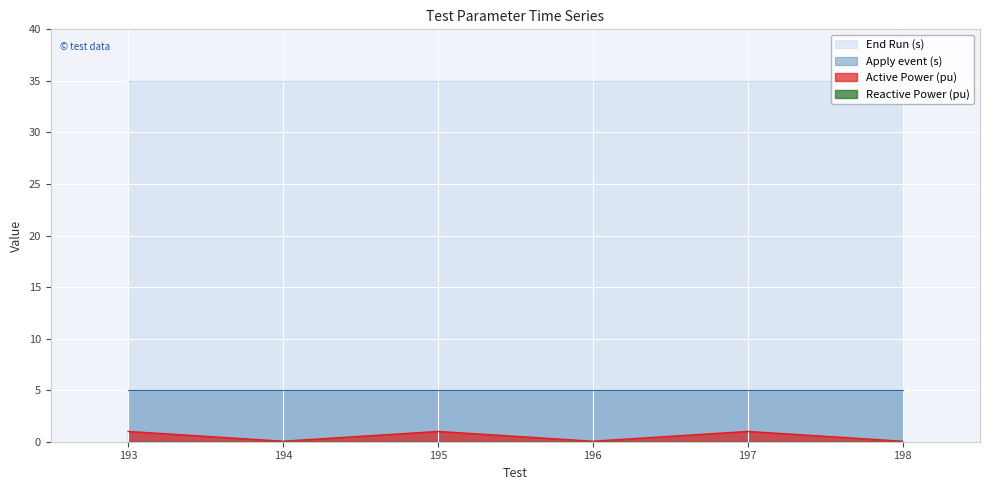

The Active Power (pu) series shows 1.0 at 197. True or false?

True